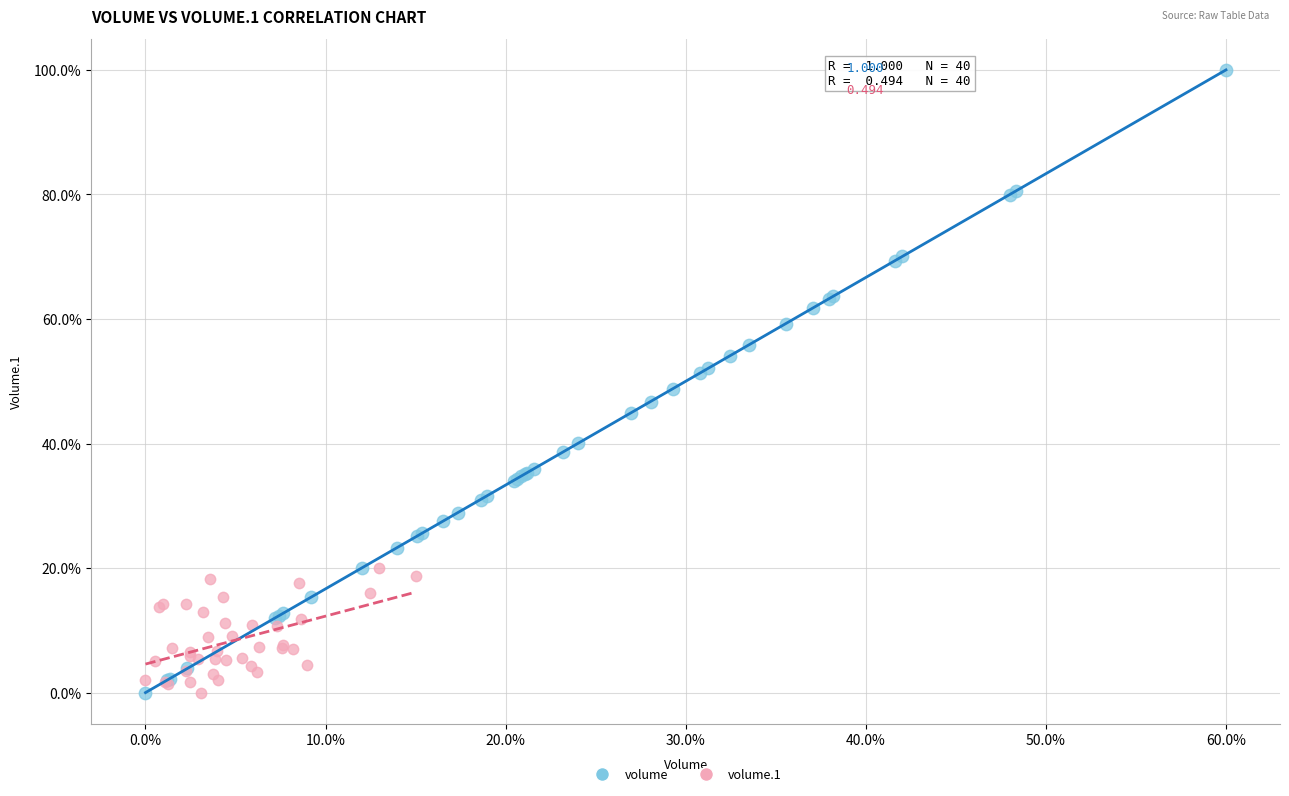

What are all the series names shown in the legend?

volume, volume.1